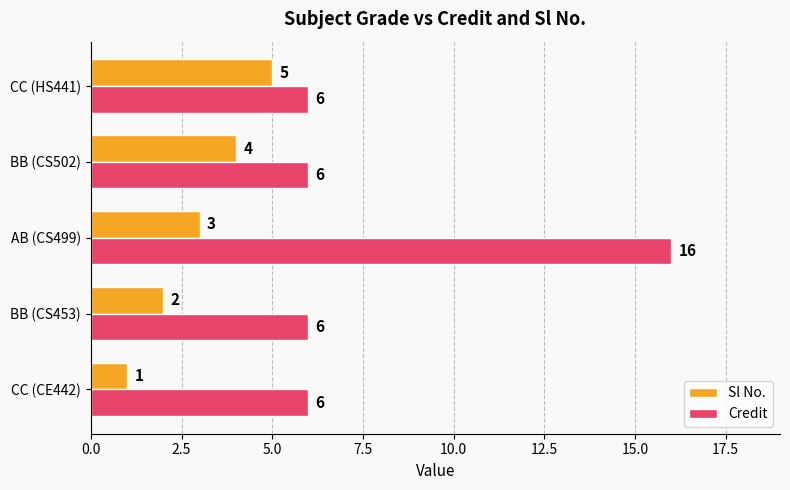

At which label does Sl No. reach its peak?

CC (HS441)